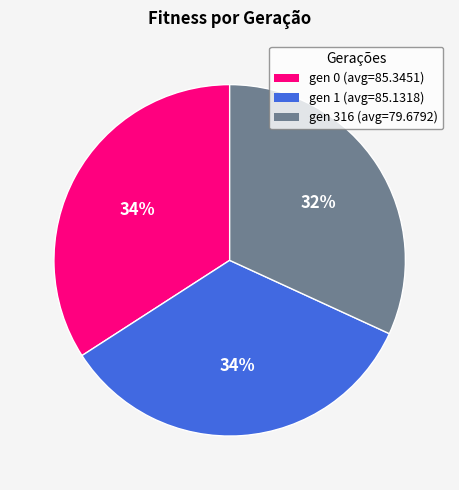

True or false: gen 1 (avg=85.1318) accounts for 34% of the total.

True